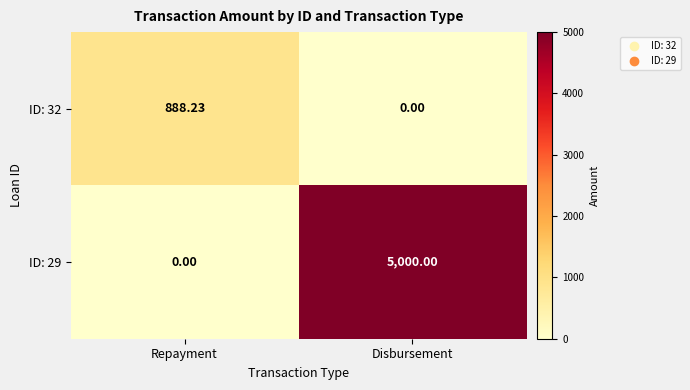

List the labels in order of ID: 32 value, largest first.

Repayment, Disbursement